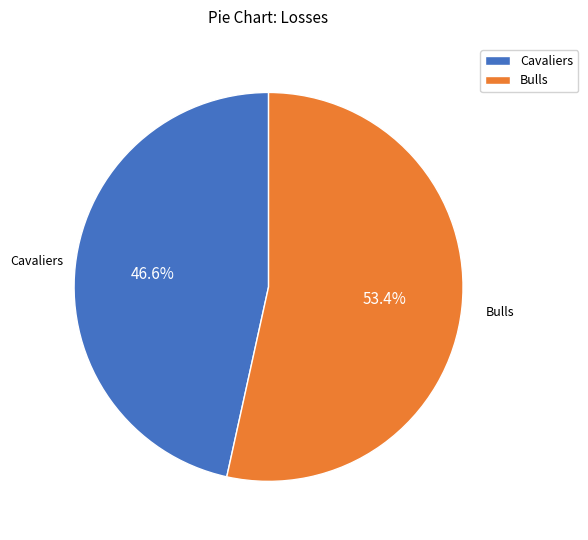

What percentage do Bulls and Cavaliers together represent?

100.0%